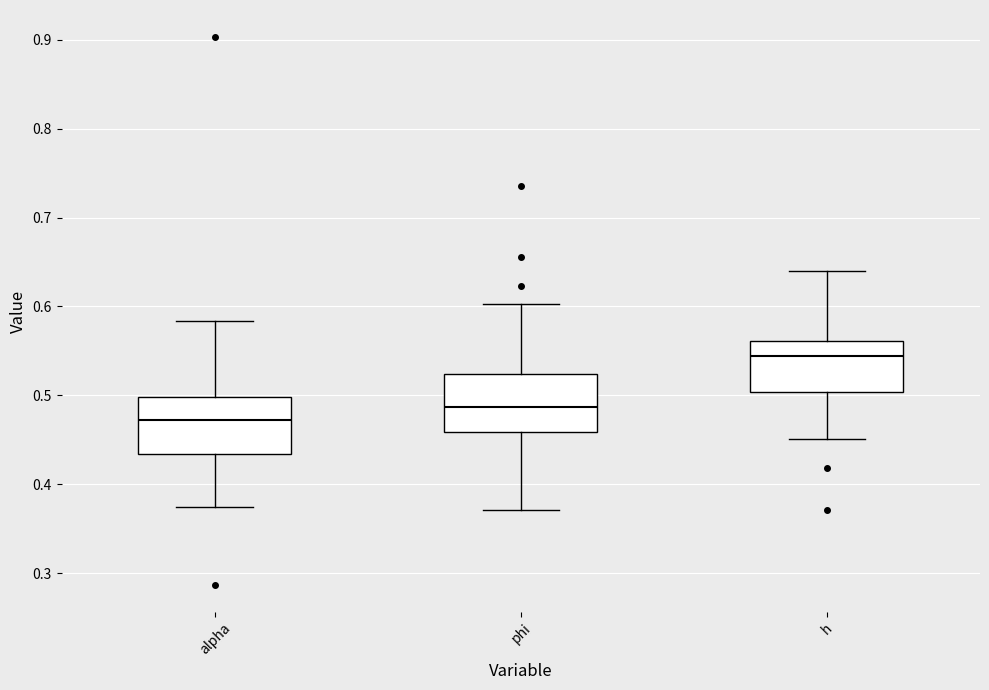

Where is the lower edge of the box for phi on the y-axis? The values are not printed on the chart, so give them approximately, as read against the axis.

0.46